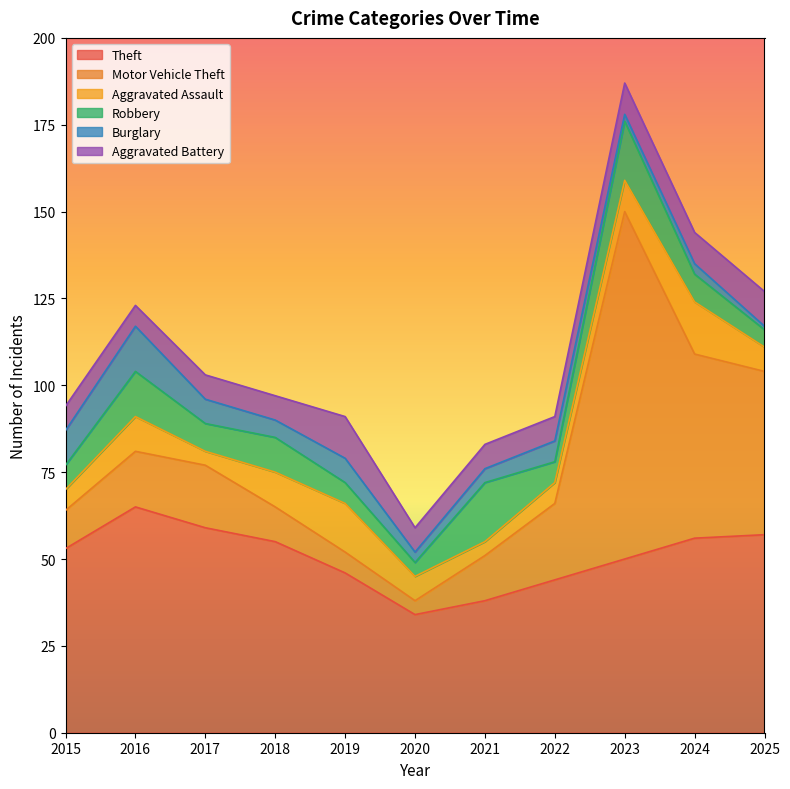

The Burglary series shows 11 at 2019. True or false?

False